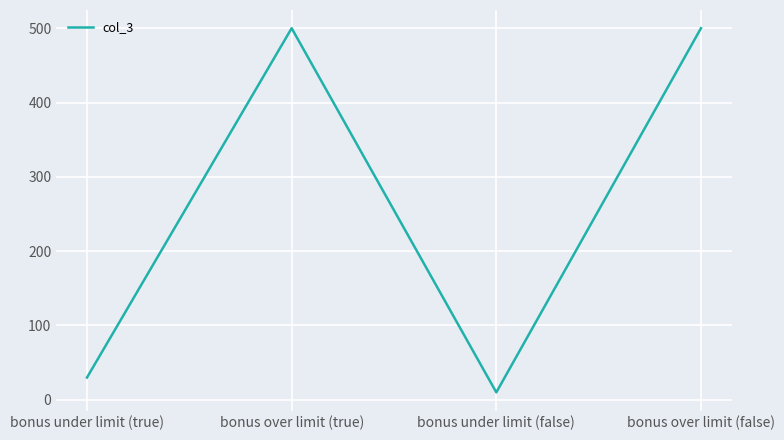

Is it true that the value at bonus over limit (false) is 782?

False